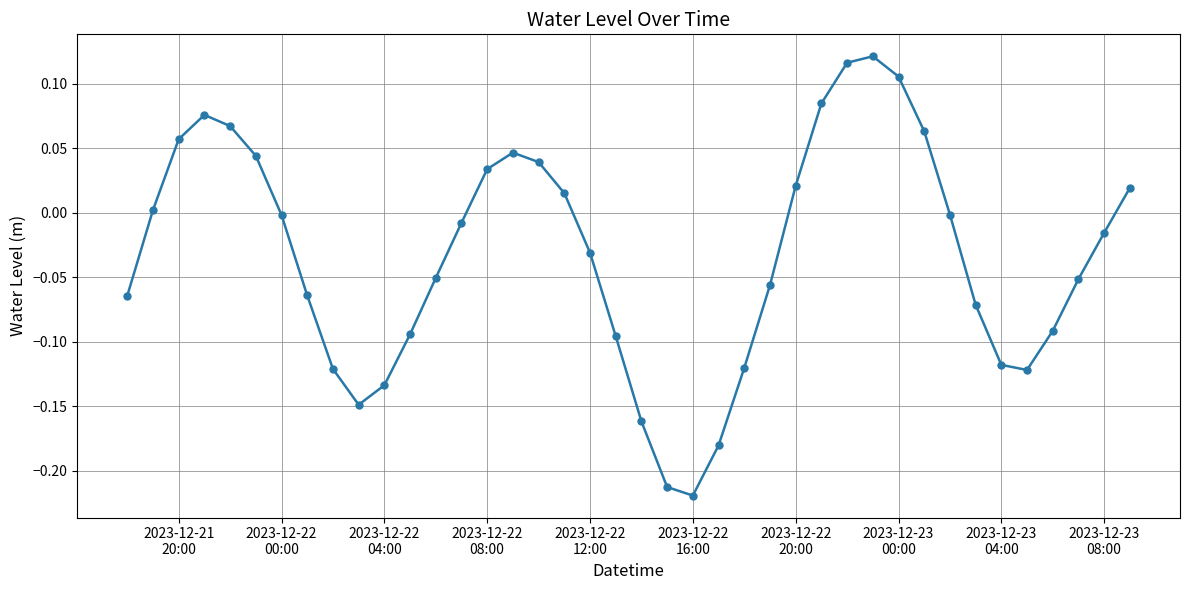

What is the difference between the maximum and minimum values?

0.3